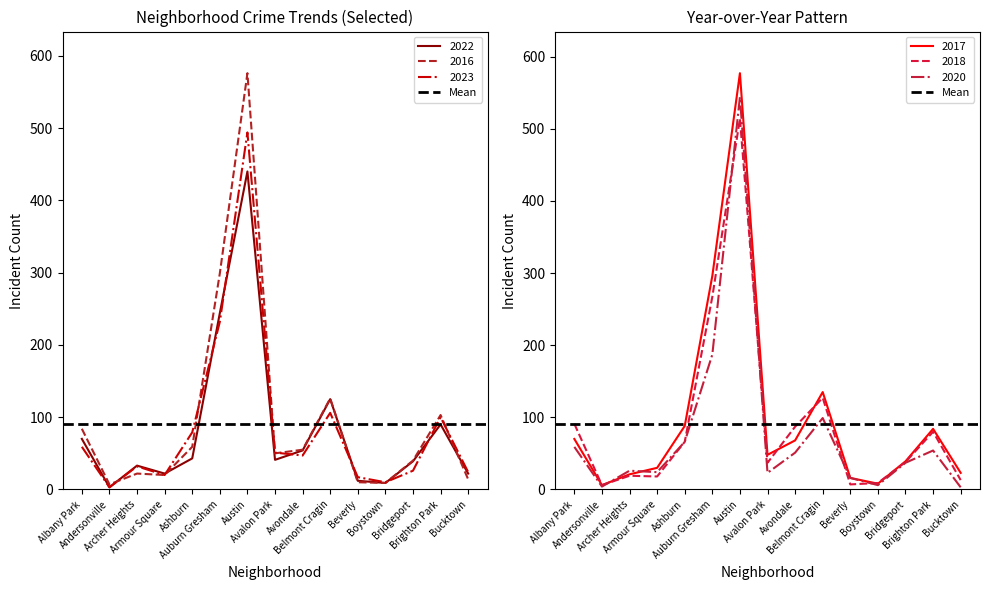

Is it true that 2023 equals 494 at Austin?

True